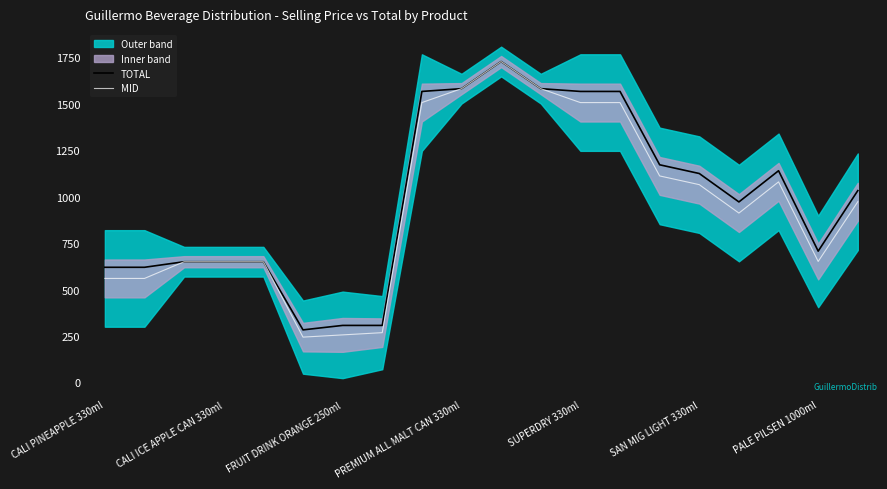

Reading right to left, list all the values displayed in this chart.

TOTAL: 1033.0	707.0	1140.0	972.0	1125.0	1172.0	1567.0	1567.0	1582.0	1728.0	1582.0	1567.0	307.0	307.0	283.0	650.0	650.0	650.0	620.0	620.0
MID: 973.0	651.5	1080.0	912.0	1065.0	1112.0	1507.0	1507.0	1582.0	1728.0	1582.0	1507.0	268.0	256.0	244.0	650.0	650.0	650.0	560.0	560.0